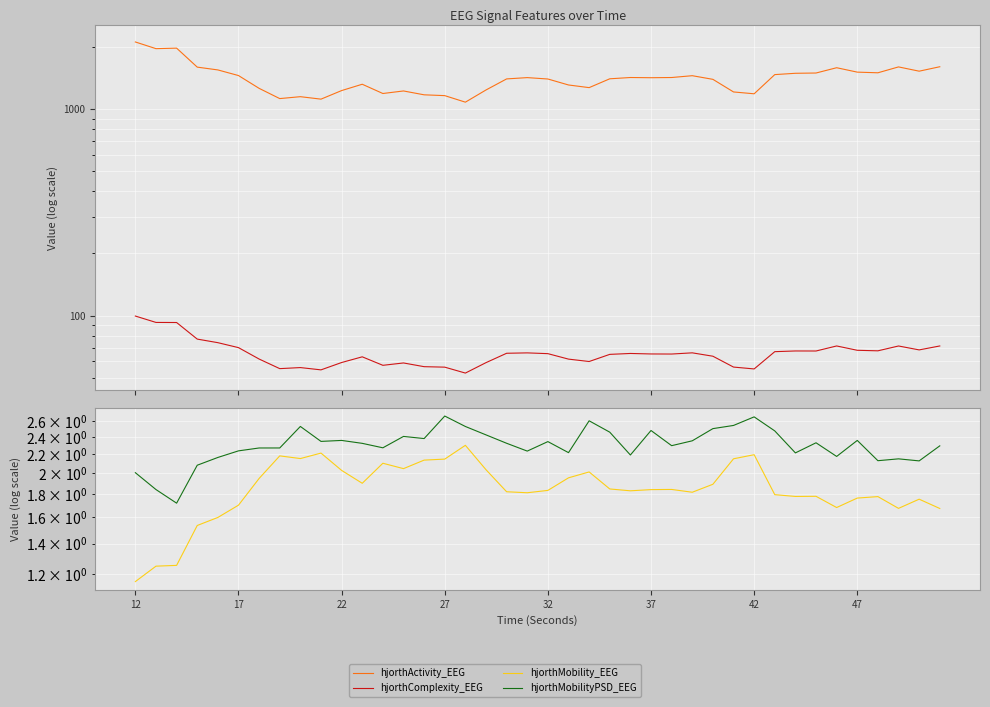

Where is hjorthMobilityPSD_EEG nearest to the value 2?

12